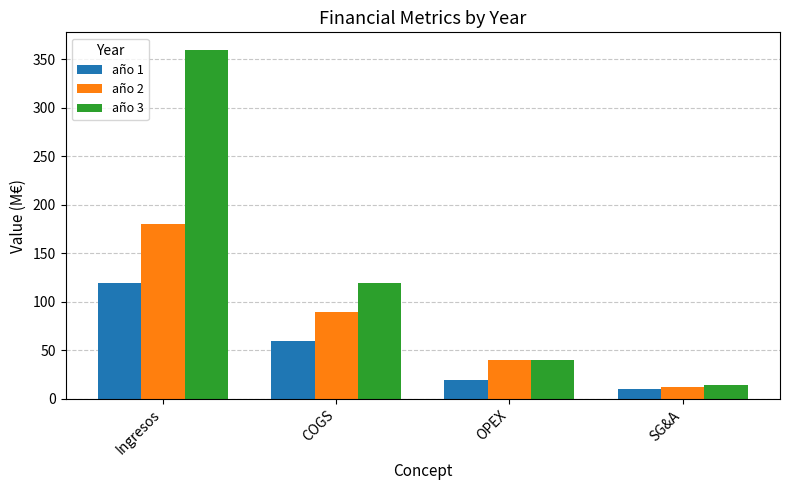

Reading left to right, transcribe all the data shown in this chart.

año 1: 120	60	20	10
año 2: 180	90	40	12
año 3: 360	120	40	14